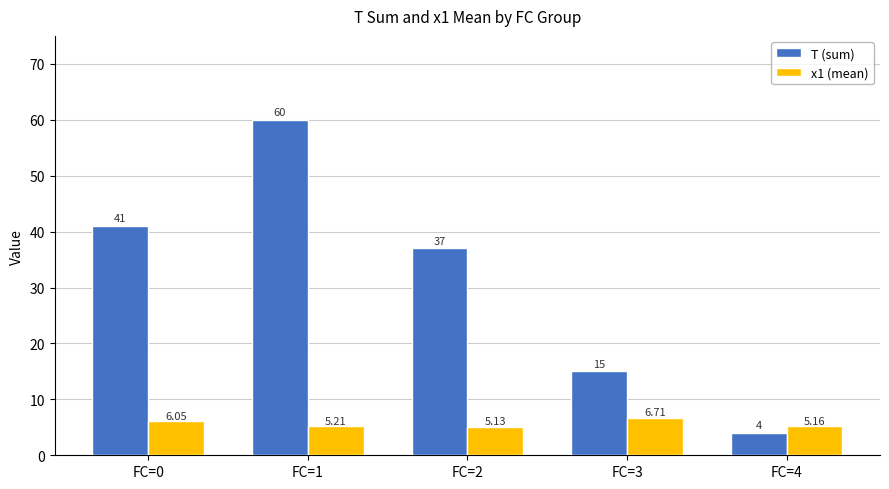

Rank the series by their maximum value, from highest to lowest.

T (sum), x1 (mean)